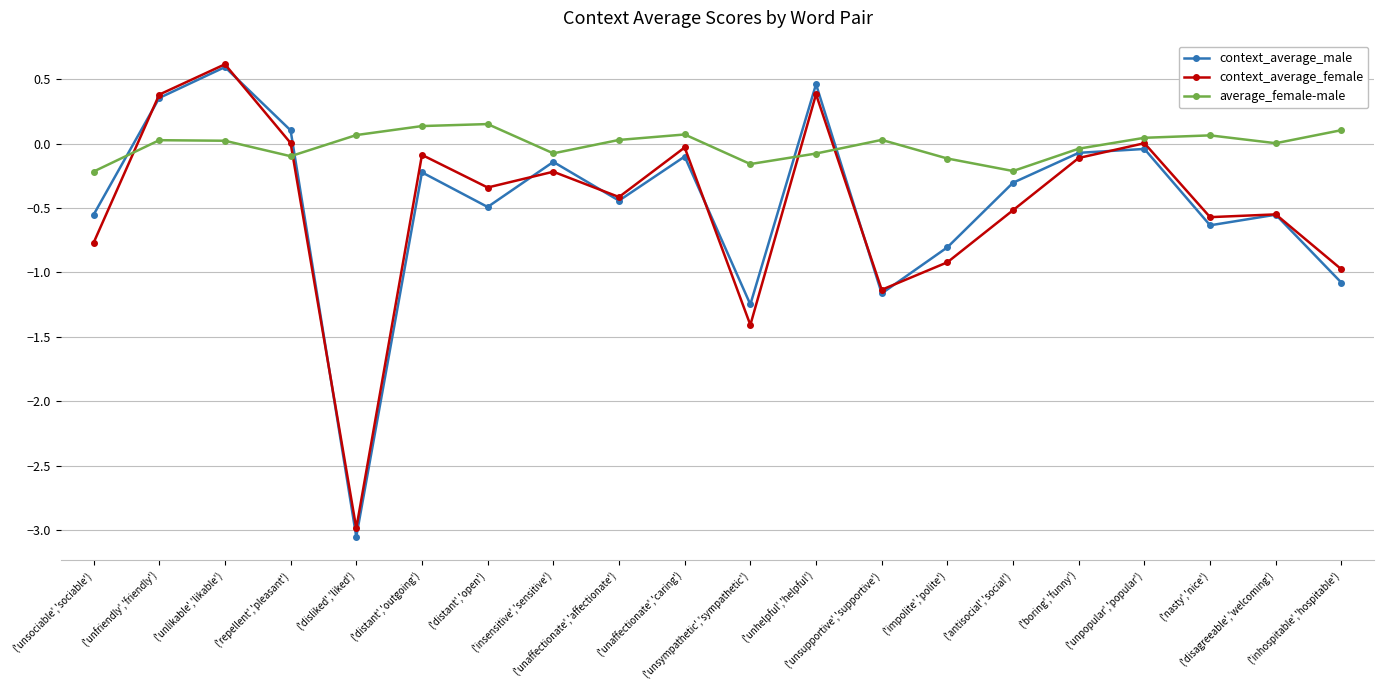

At how many categories does at least one series exceed -2?

20